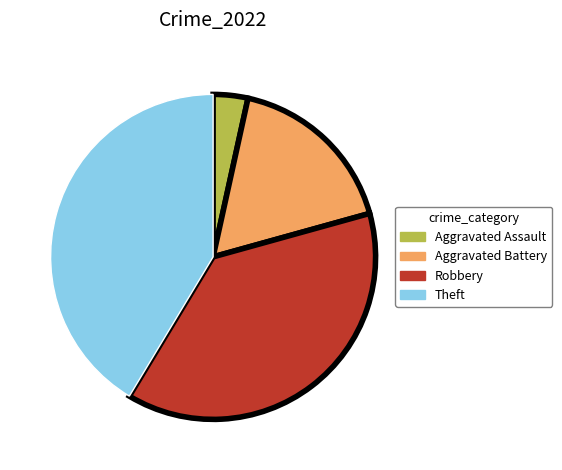

Rank the categories by value from lowest to highest.

Aggravated Assault, Aggravated Battery, Robbery, Theft